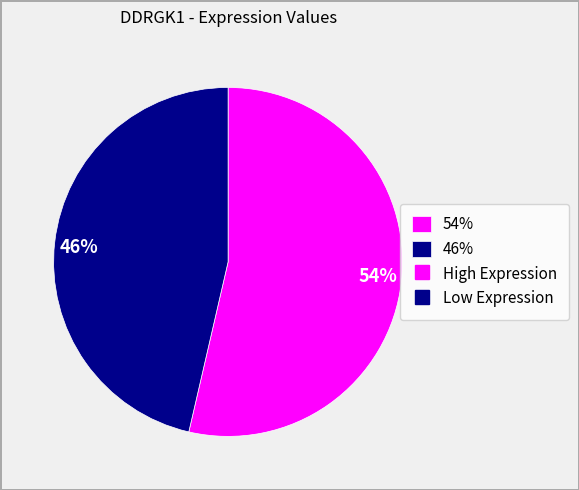

Which category has the biggest portion of the pie?

54%